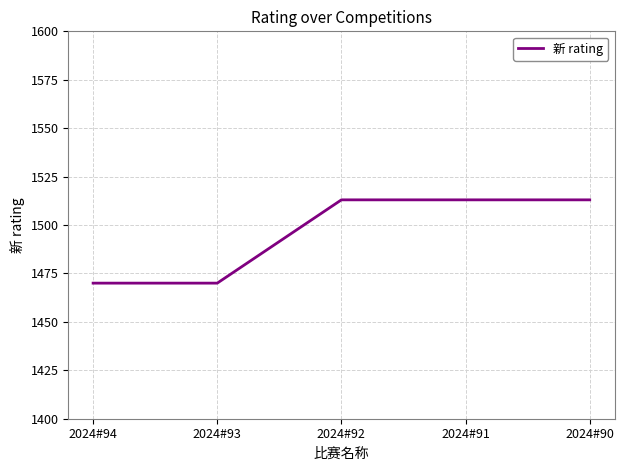

Reading left to right, what are all the values shown in this chart?

1470	1470	1513	1513	1513